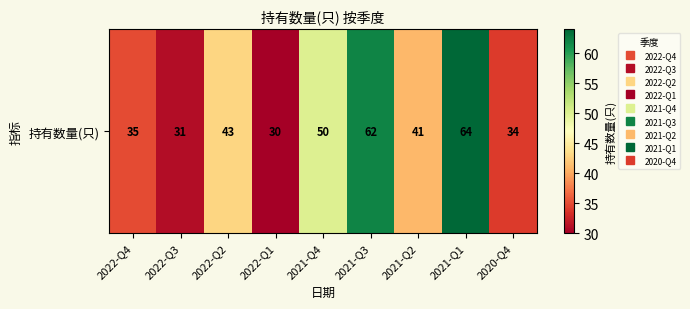

How many data points are above 41?

4